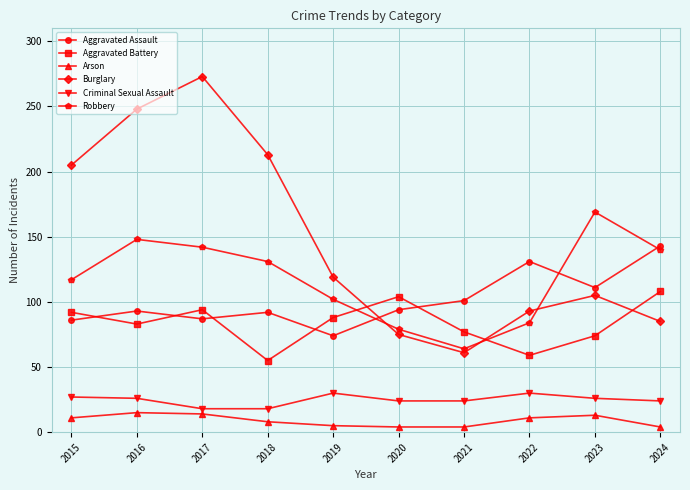

At how many categories does at least one series exceed 31?

10